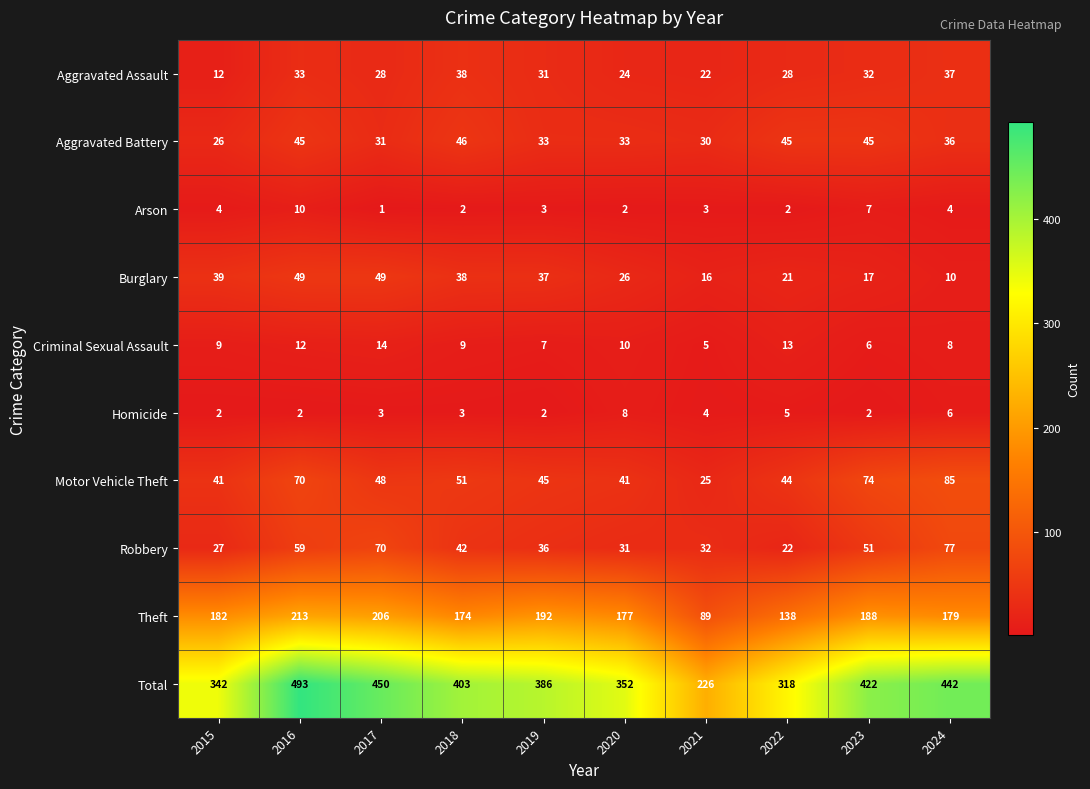

What is the sum of all Criminal Sexual Assault values?

93